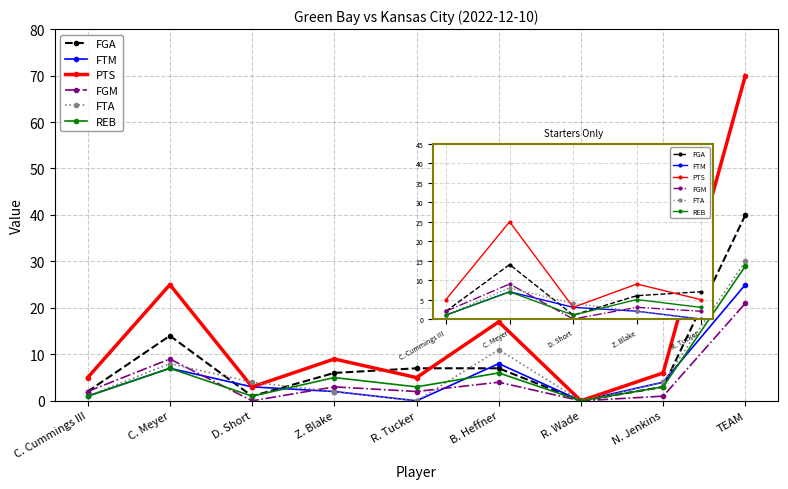

True or false: PTS and FGM cross at least once.

False